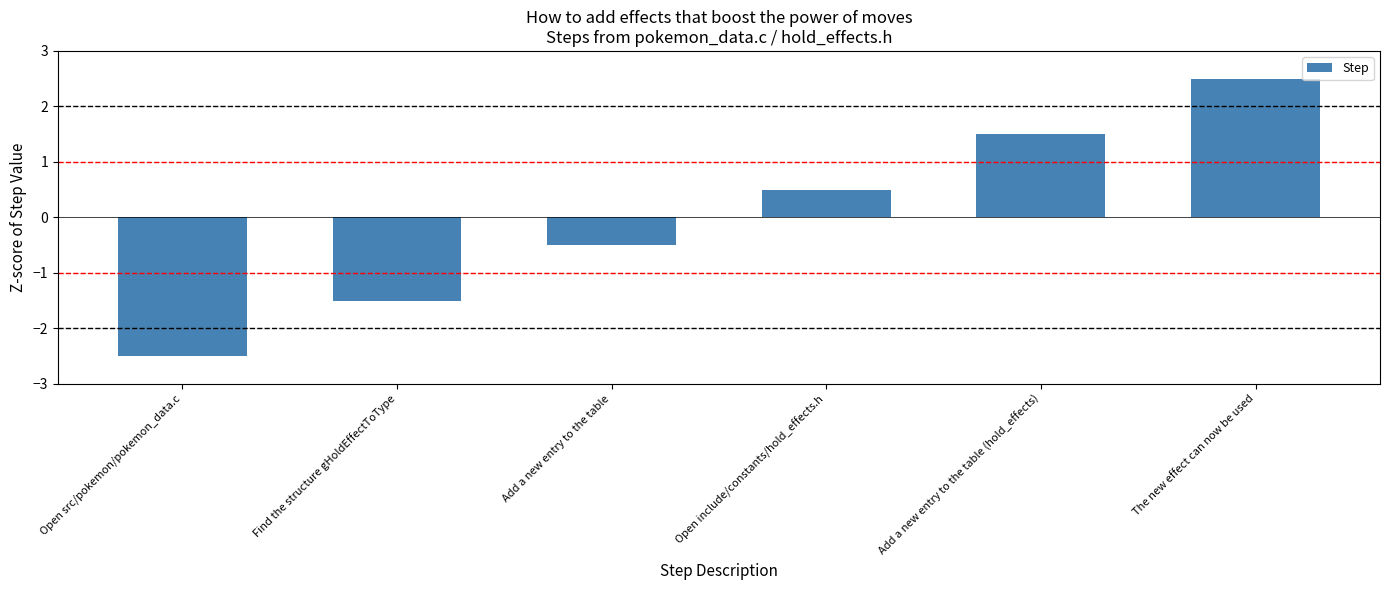

Reading left to right, extract all data points from this chart.

-2.5	-1.5	-0.5	0.5	1.5	2.5